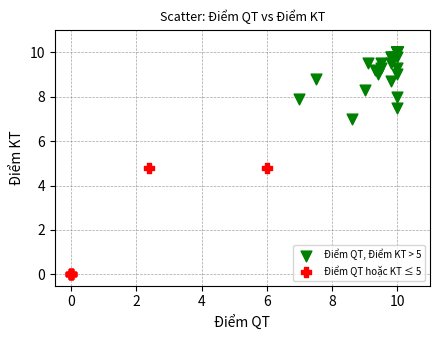

Which series contains the lowest Y value?

Điểm QT hoặc KT ≤ 5